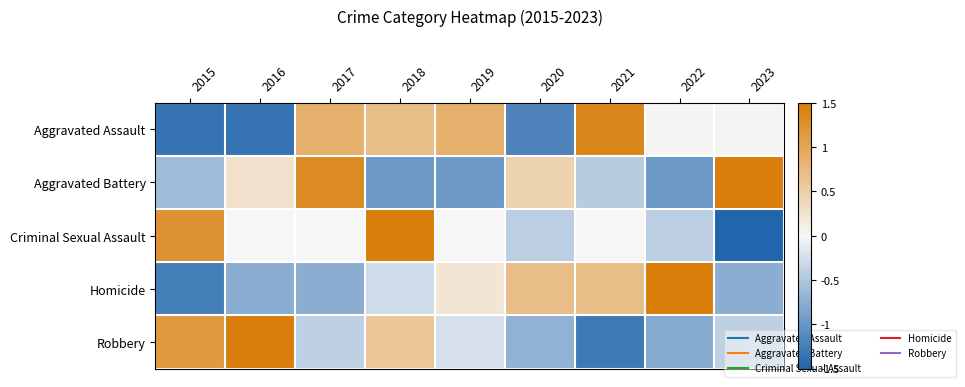

Reading left to right, transcribe all the data shown in this chart.

Aggravated Assault: 2015=-1.4	2016=-1.4	2017=0.9	2018=0.7	2019=0.9	2020=-1.2	2021=1.4	2022=0.0	2023=0.0
Aggravated Battery: 2015=-0.6	2016=0.3	2017=1.3	2018=-1.0	2019=-1.0	2020=0.5	2021=-0.4	2022=-1.0	2023=1.9
Criminal Sexual Assault: 2015=1.2	2016=0.0	2017=0.0	2018=1.7	2019=0.0	2020=-0.4	2021=0.0	2022=-0.4	2023=-2.1
Homicide: 2015=-1.2	2016=-0.8	2017=-0.8	2018=-0.3	2019=0.2	2020=0.7	2021=0.7	2022=2.2	2023=-0.8
Robbery: 2015=1.2	2016=2.0	2017=-0.4	2018=0.6	2019=-0.2	2020=-0.7	2021=-1.3	2022=-0.8	2023=-0.4